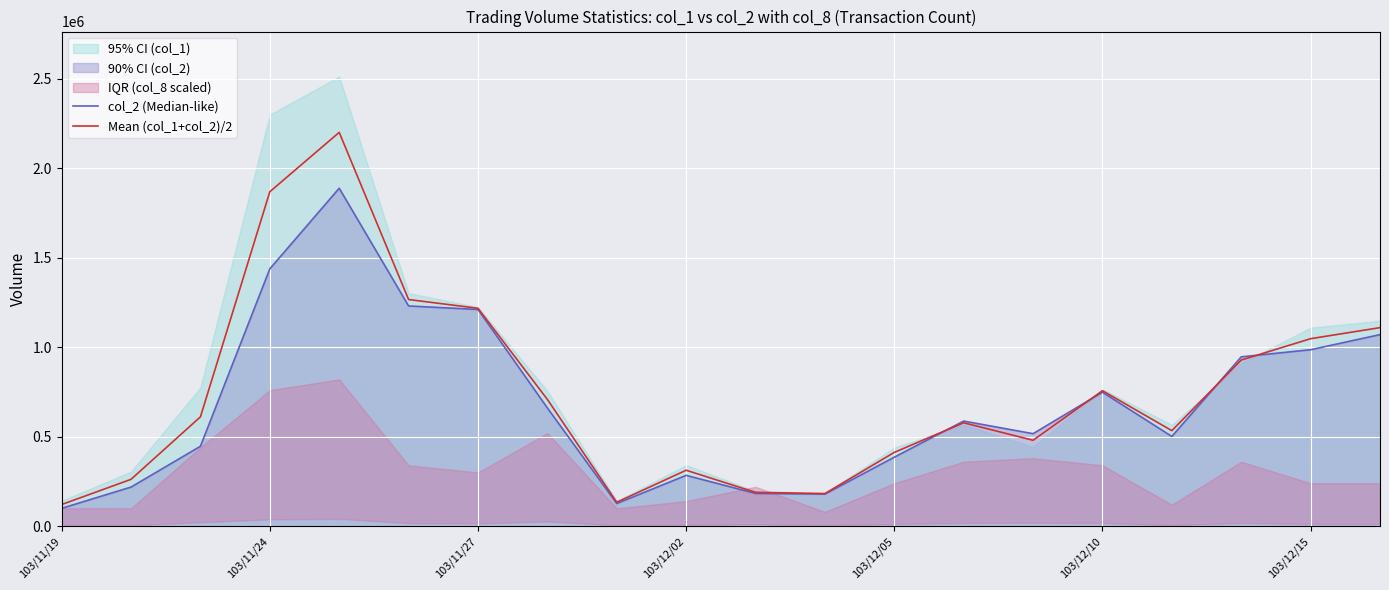

What is the value of the Mean (col_1+col_2)/2 point at the 13th from the left?

412210